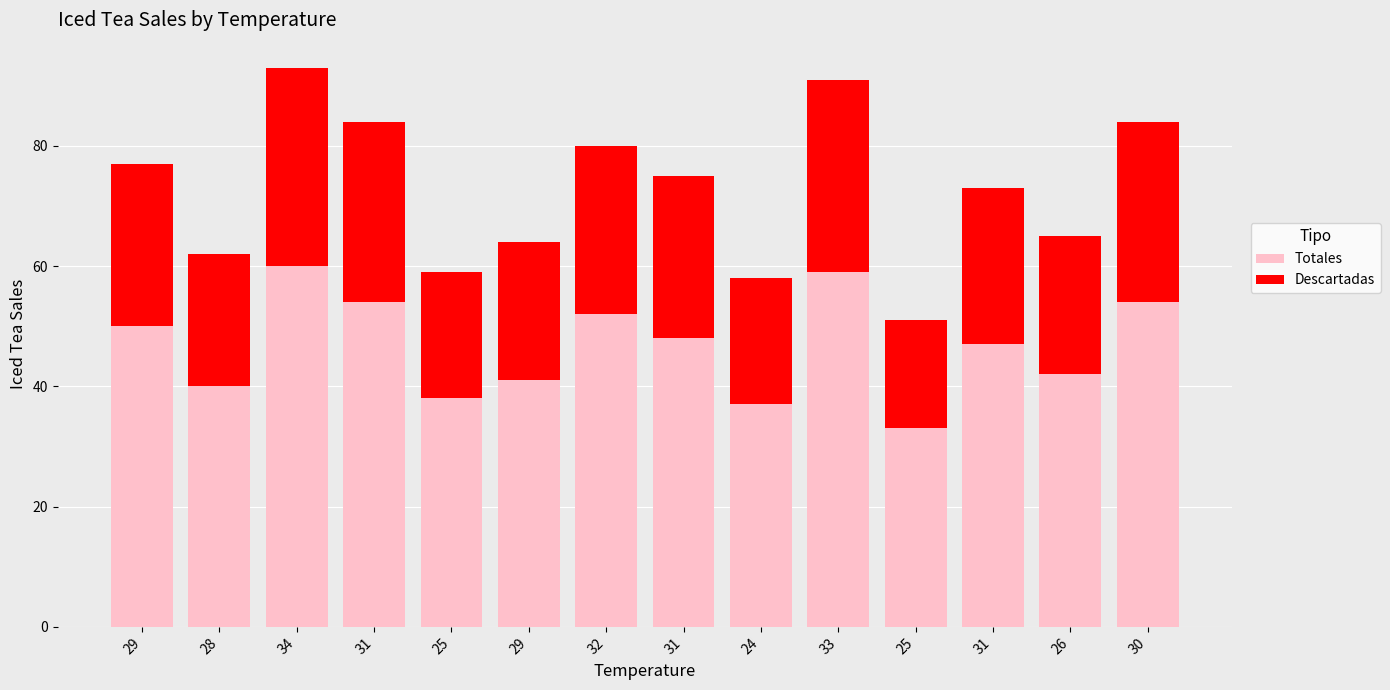

At 29, list the series in order from largest to smallest.

Totales, Descartadas